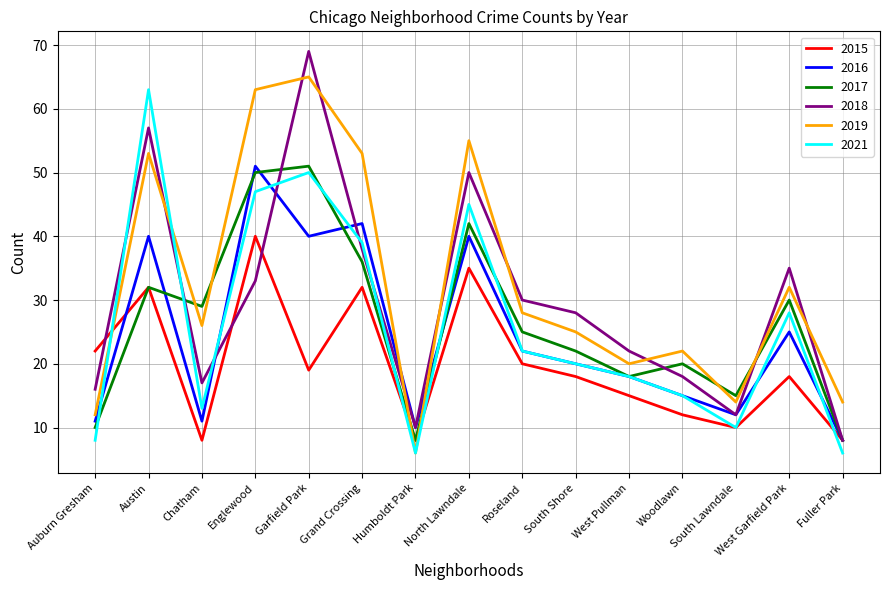

What is the difference between the 2017 values at West Garfield Park and West Pullman?

12